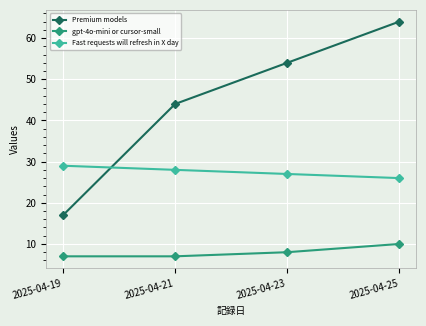

List the series in order of their overall mean, highest first.

Premium models, Fast requests will refresh in X day, gpt-4o-mini or cursor-small